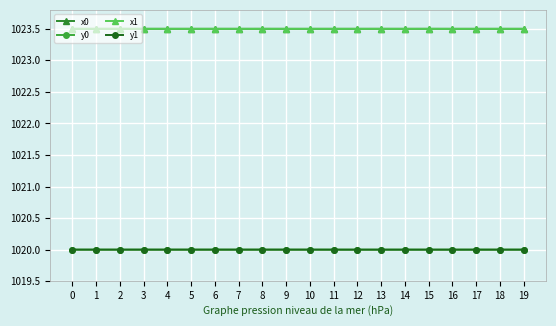

True or false: y1 and x0 cross at least once.

False